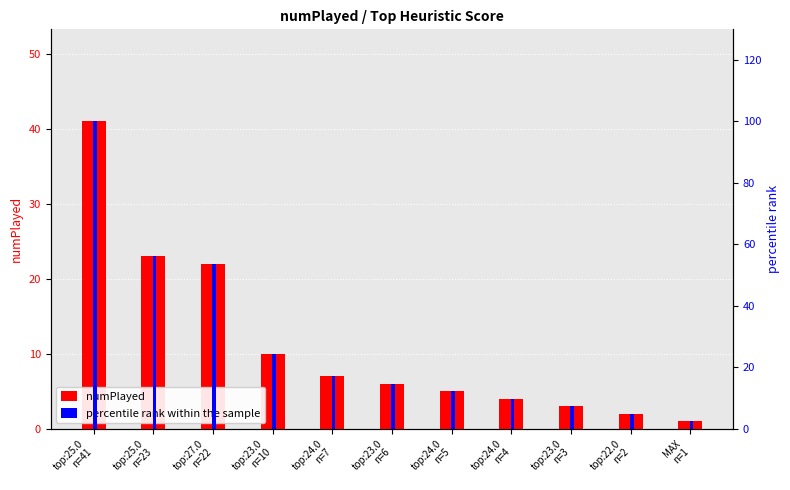

What is the difference between the numPlayed values at top:25.0
n=23 and top:22.0
n=2?

21.0